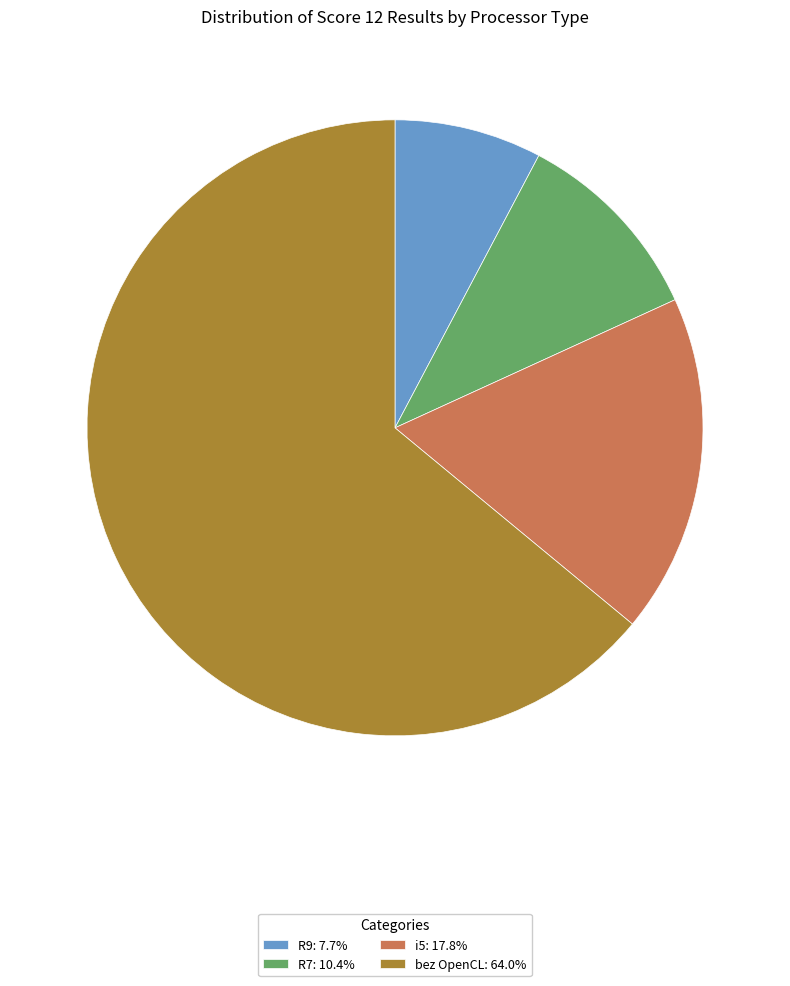

Rank the categories by value from lowest to highest.

R9, R7, i5, bez OpenCL